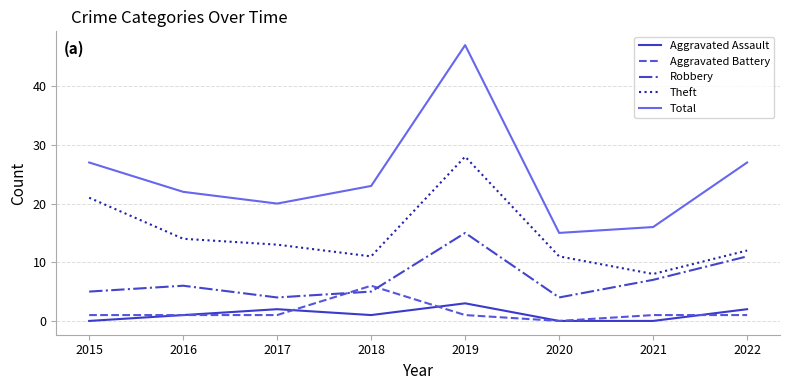

True or false: Theft and Aggravated Assault intersect in this chart.

False